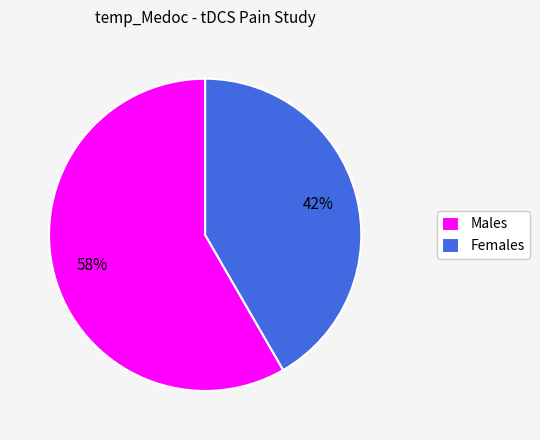

Which category has the smallest portion of the pie?

Females